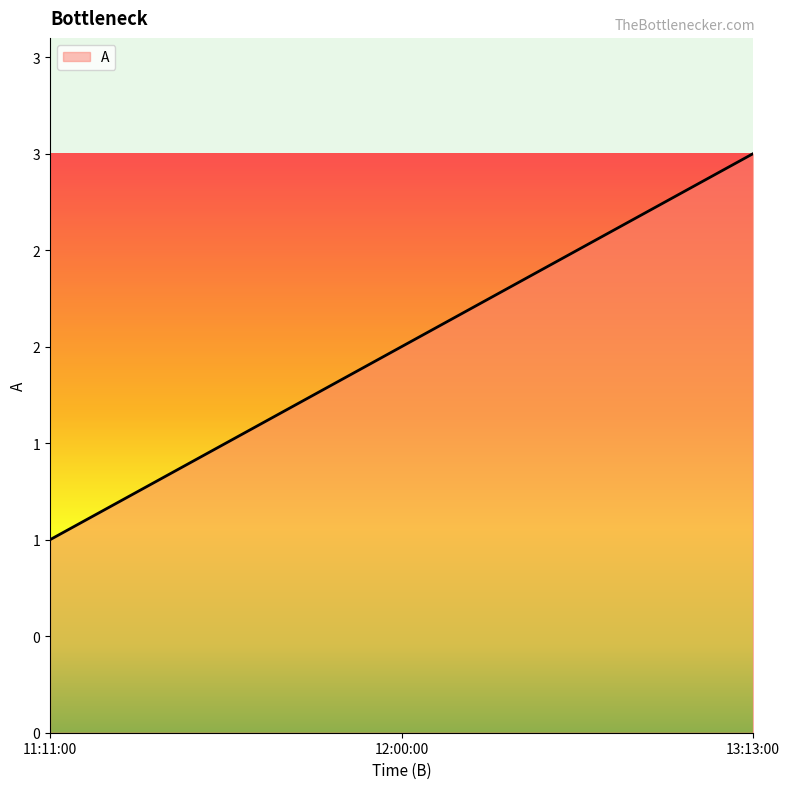

What is the average value?

2